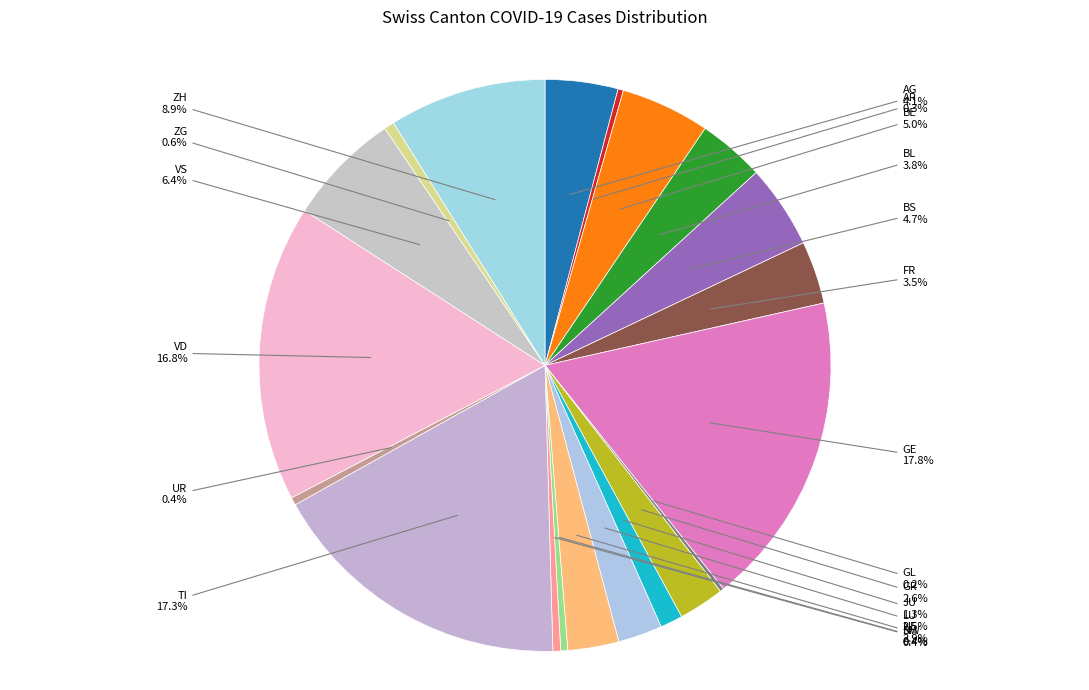

The AR slice represents 0% of the pie. True or false?

True